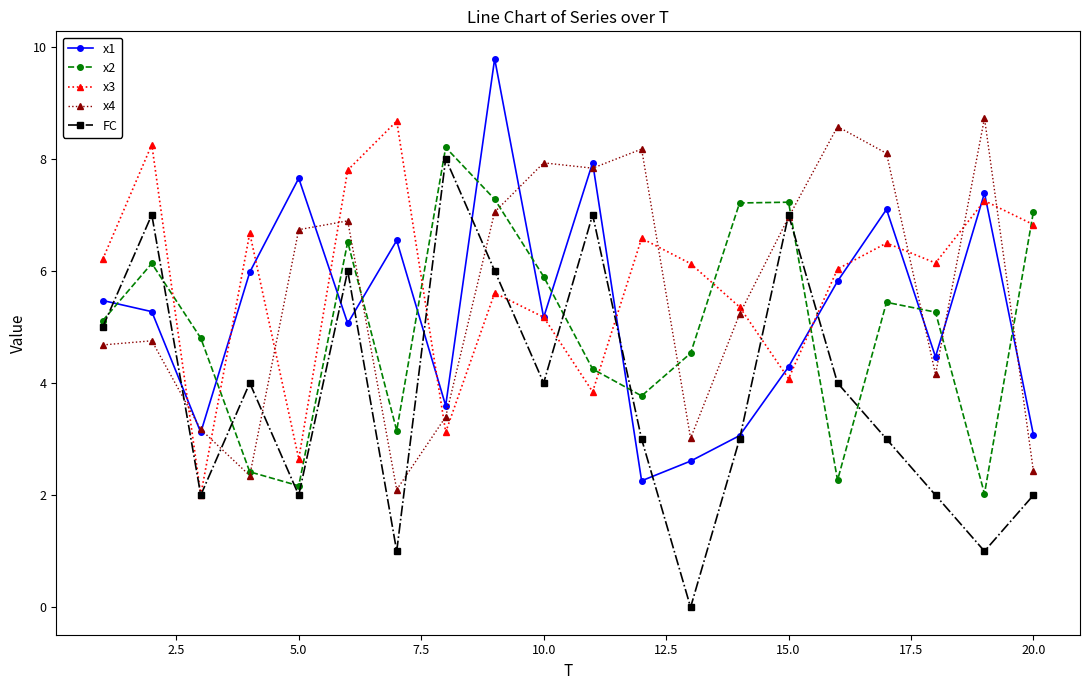

Which series has the largest range (max minus min)?

FC